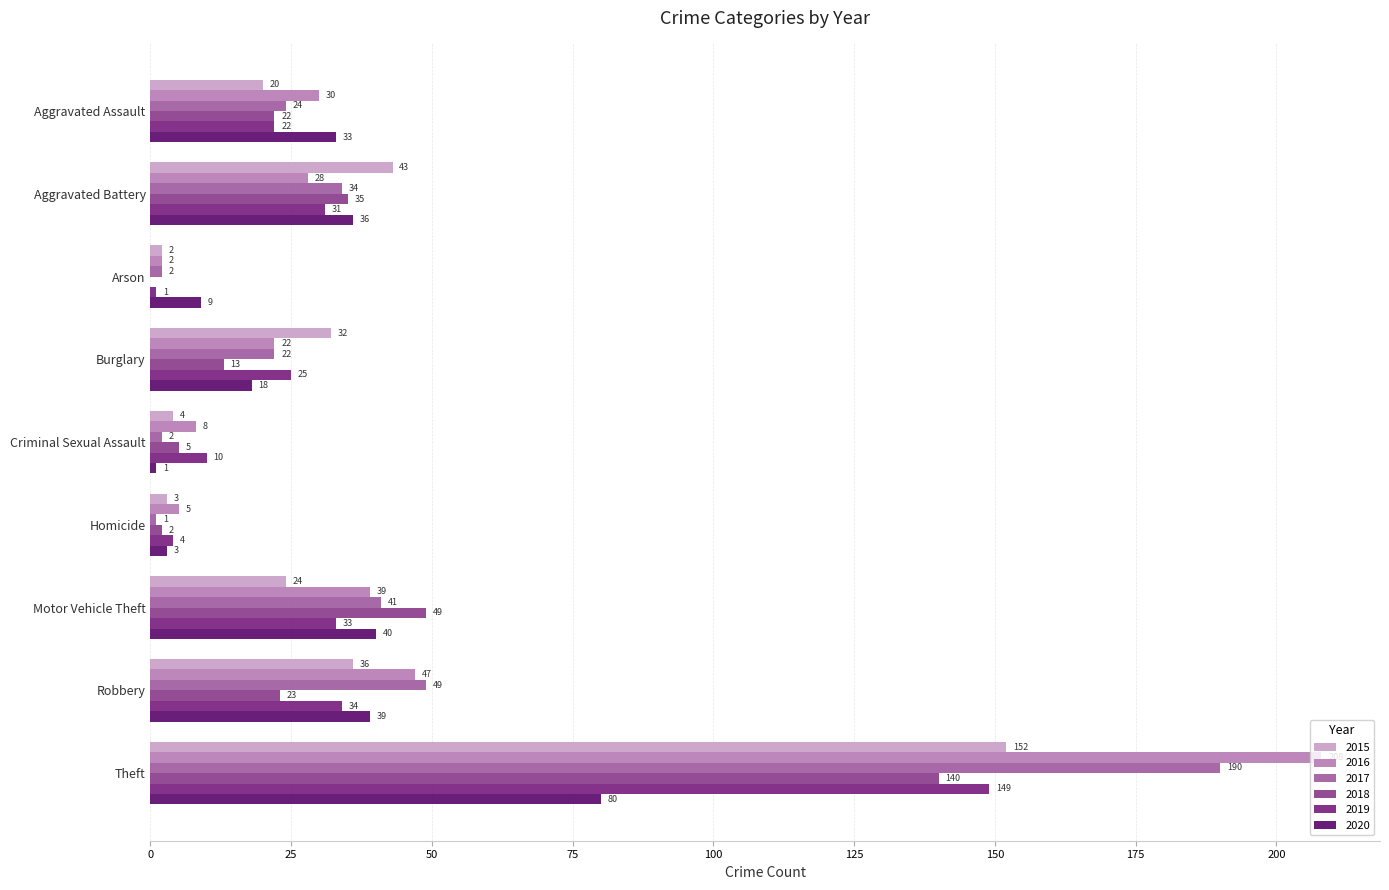

What are all the series names shown in the legend?

2015, 2016, 2017, 2018, 2019, 2020